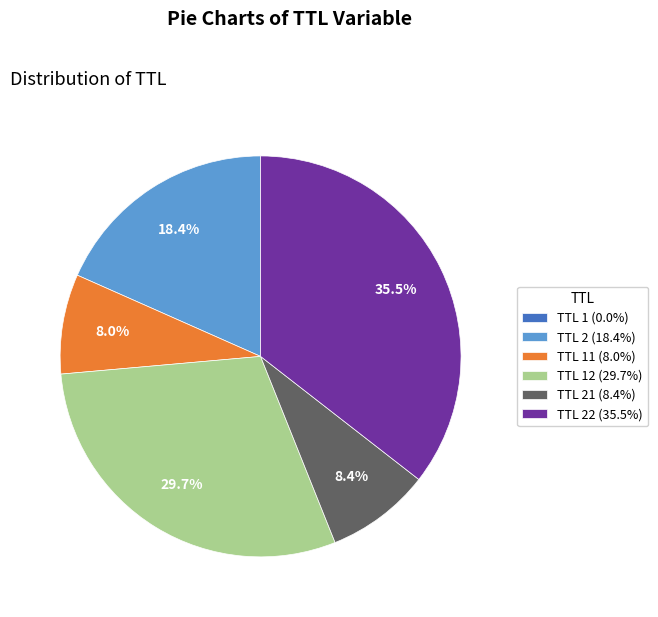

What portion of the pie excludes TTL 11 (8.0%)?

92.0%